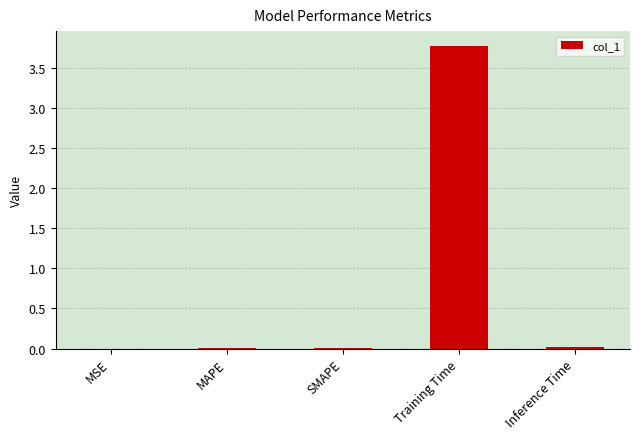

What is the sum of all values?

3.8